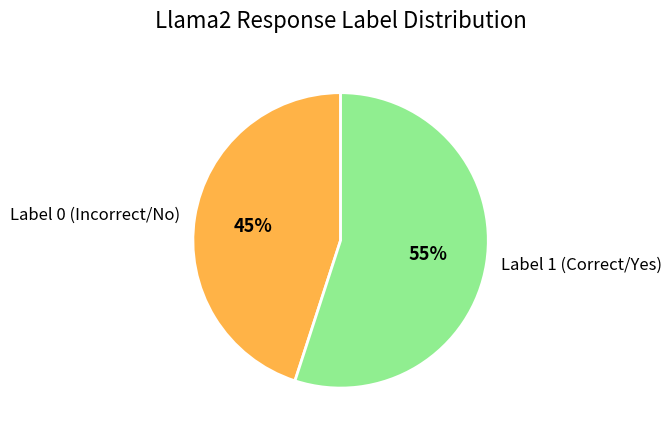

To the nearest percent, what portion does Label 0 (Incorrect/No) represent?

45%